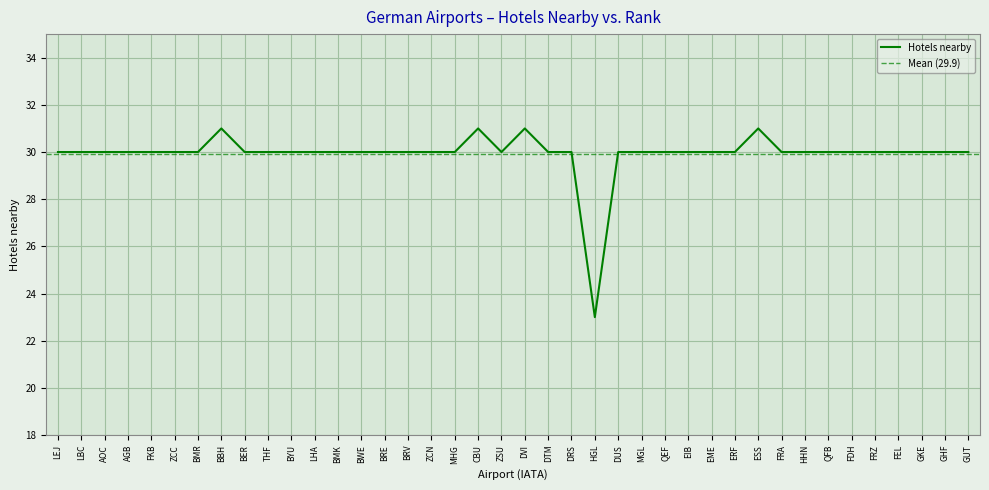

Which has a higher value, QFB or GKE?

QFB